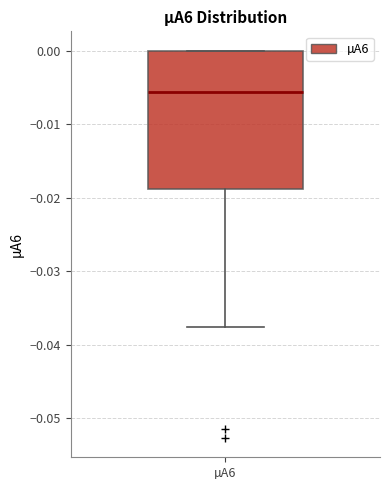

Read this box plot against the y-axis: the position of the median line, the range covered by the box, and the ends of both whiskers. The values are not printed on the chart, so give them approximately, as read against the axis.

median -0.006, box -0.019 to 0.000, whiskers -0.038 to 0.000